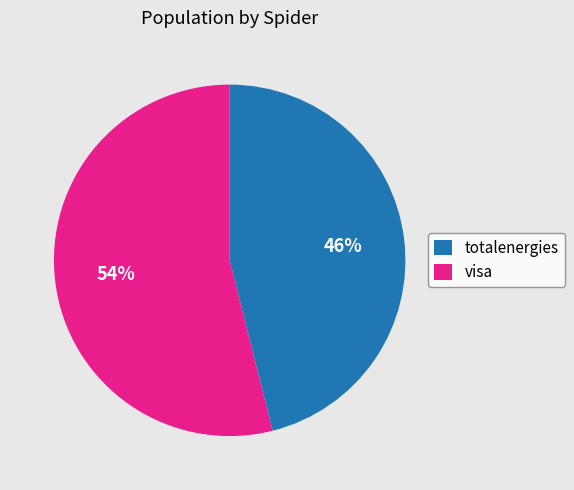

Combined, do totalenergies and visa account for over 50%?

Yes